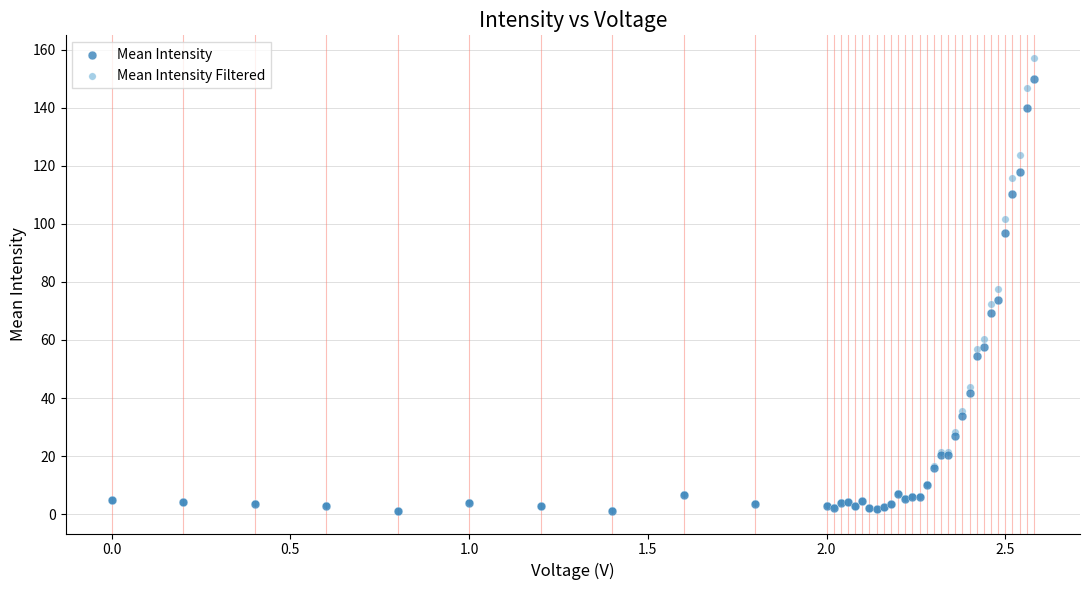

Which series has the widest spread of Y values?

Mean Intensity Filtered